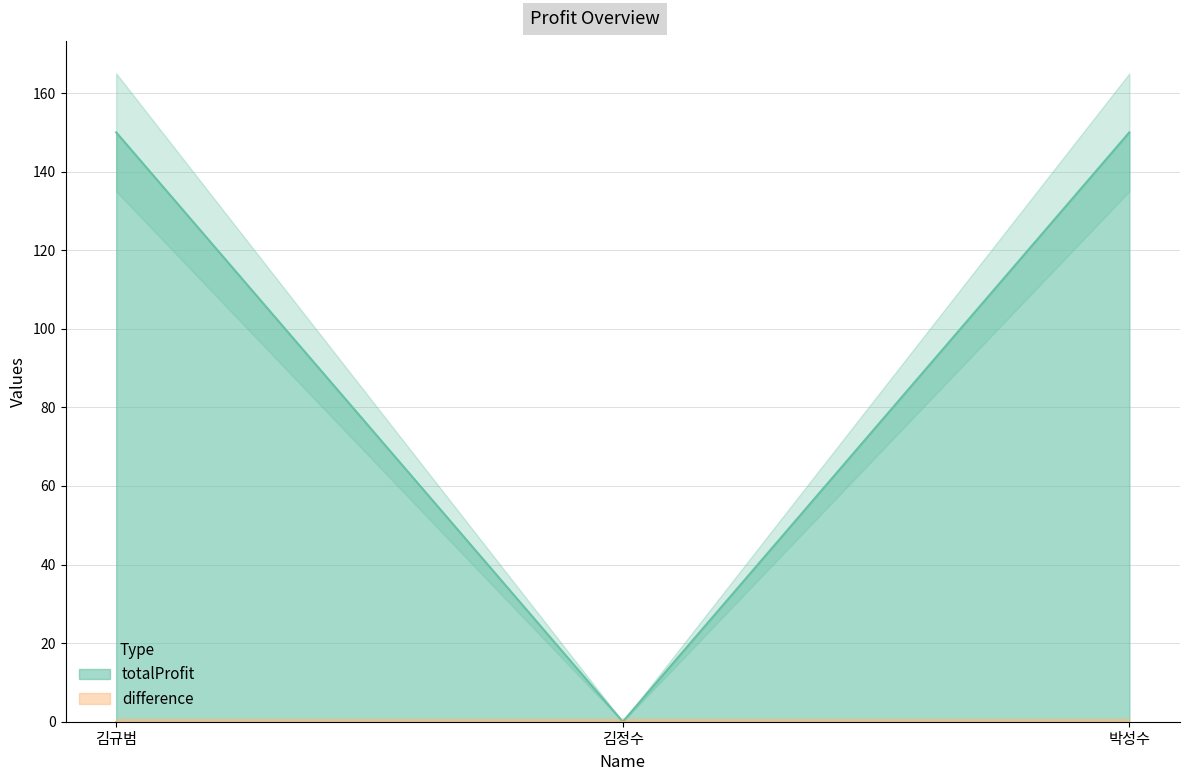

What is the sum of the values at 김규범 and 김정수?

150